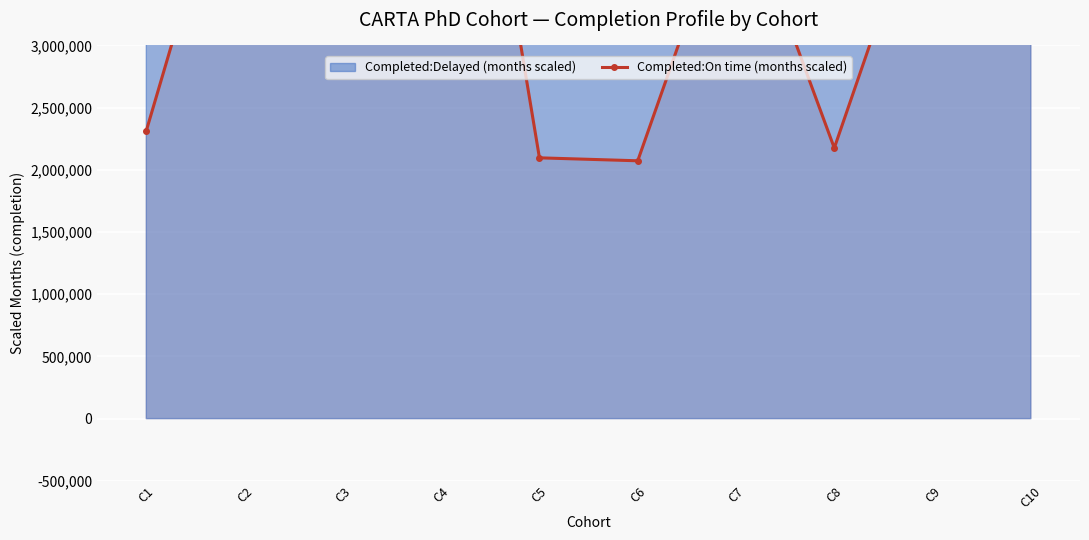

At which label does the data first exceed 4374999?

C2